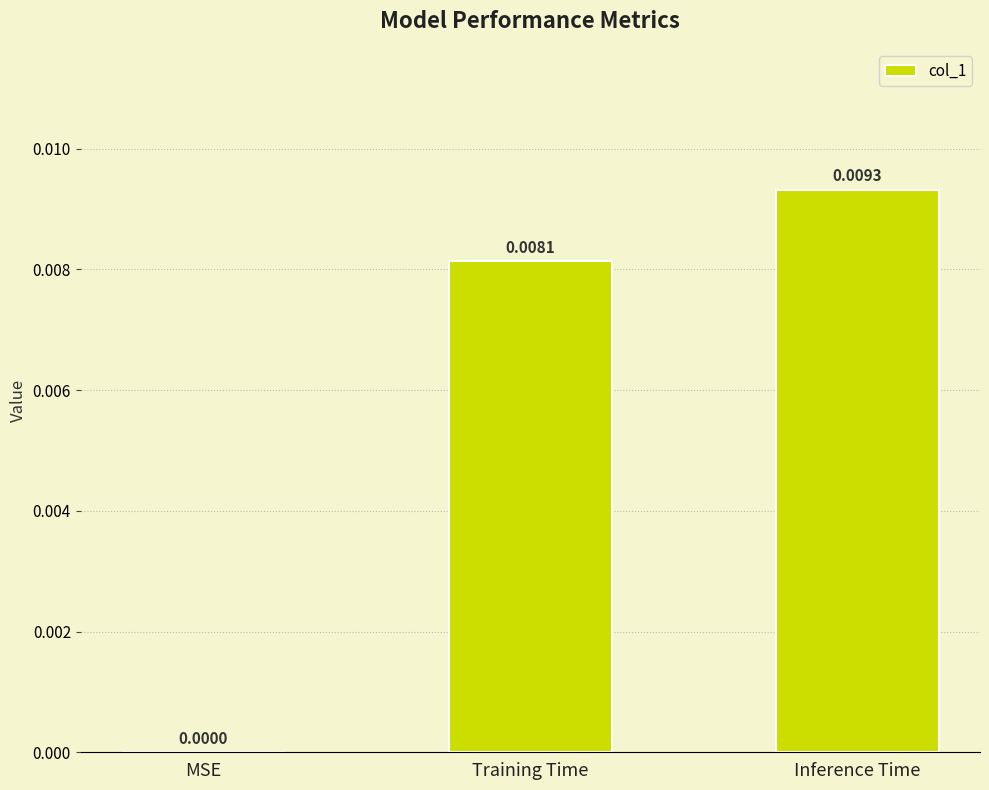

Where is the data nearest to the value 0?

MSE